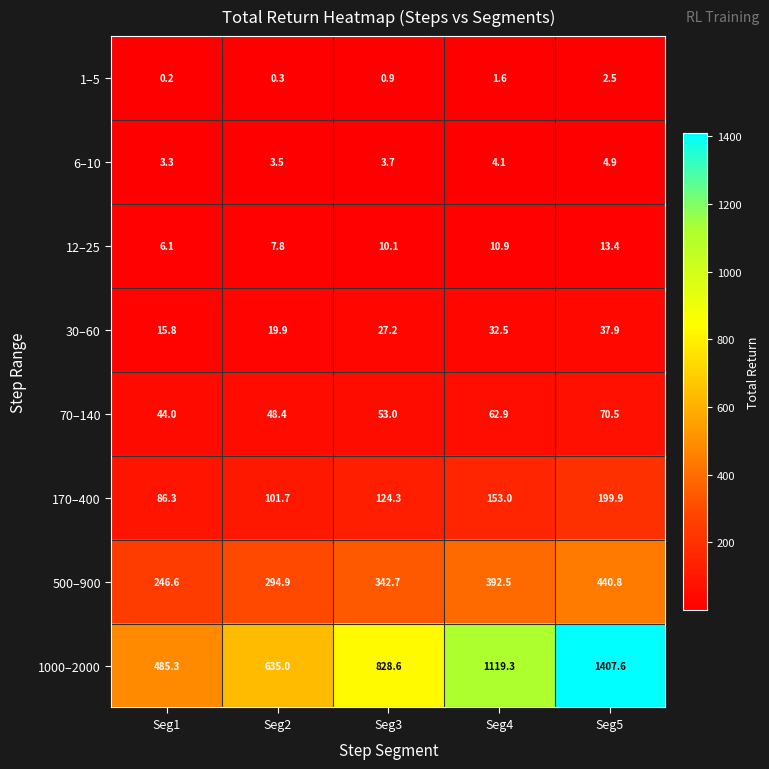

Which series changed the most between Seg2 and Seg4?

1000–2000